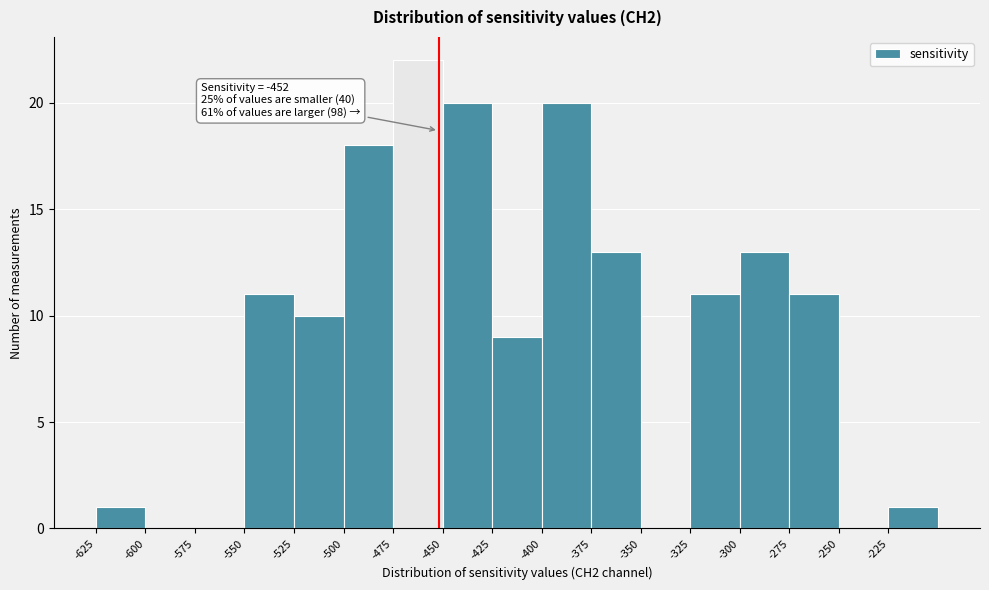

Which range on the x-axis has the tallest bar?

-475 to -450